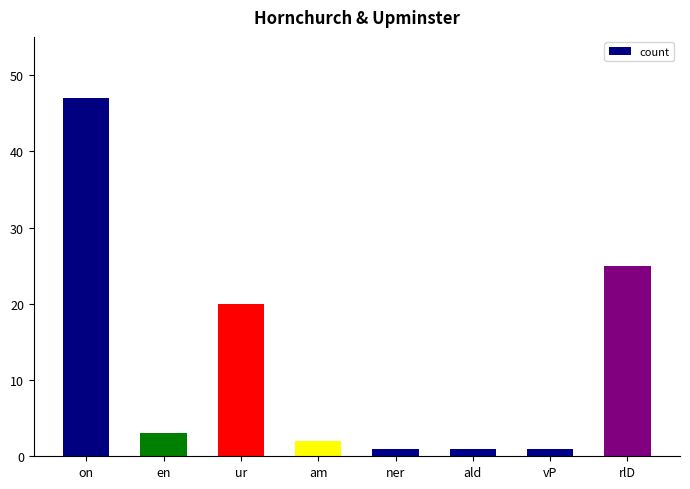

Reading left to right, extract all data points from this chart.

47	3	20	2	1	1	1	25